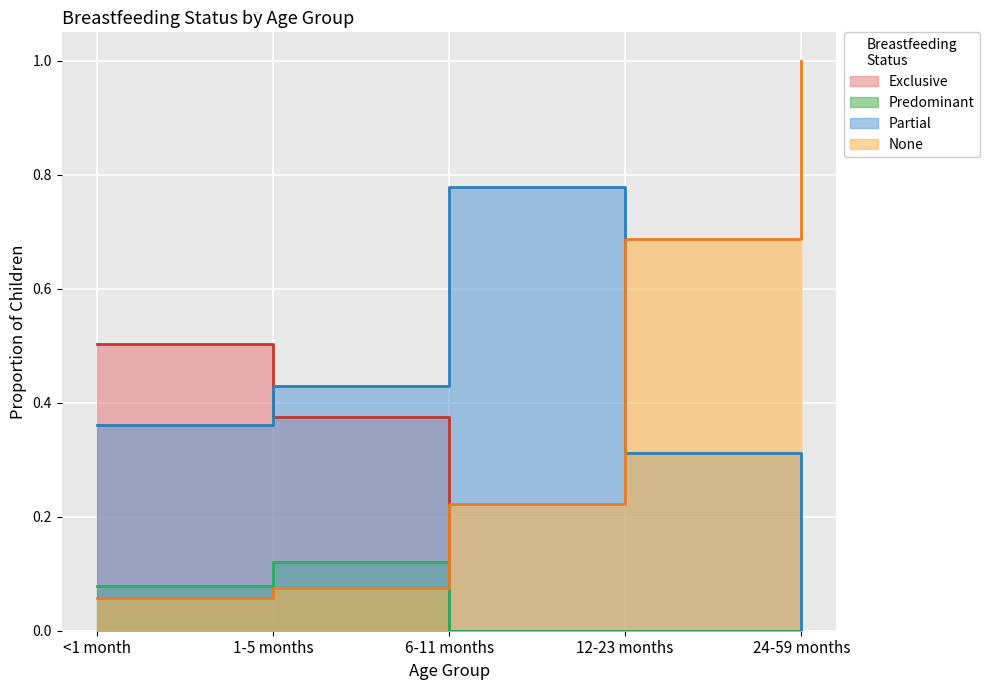

Which series has the widest spread of values?

None